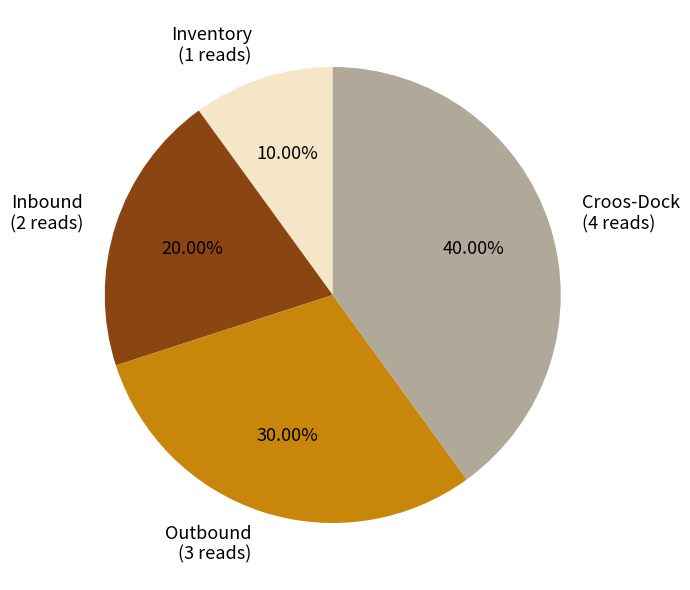

To the nearest percent, what portion does Inventory represent?

10%